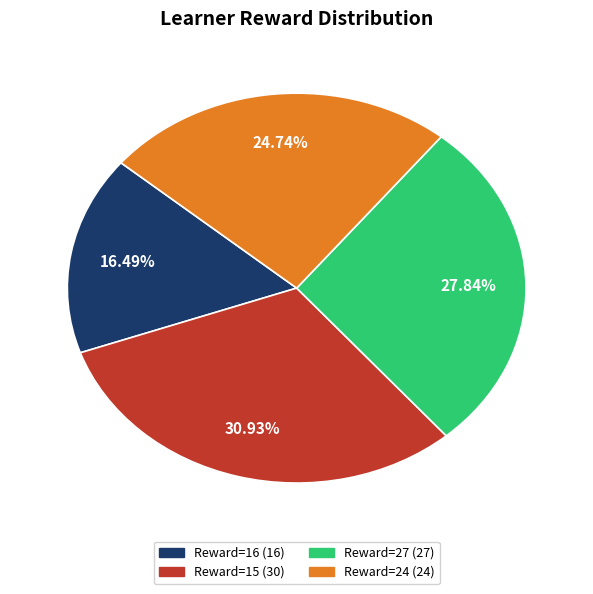

Is there a majority slice in this chart?

No